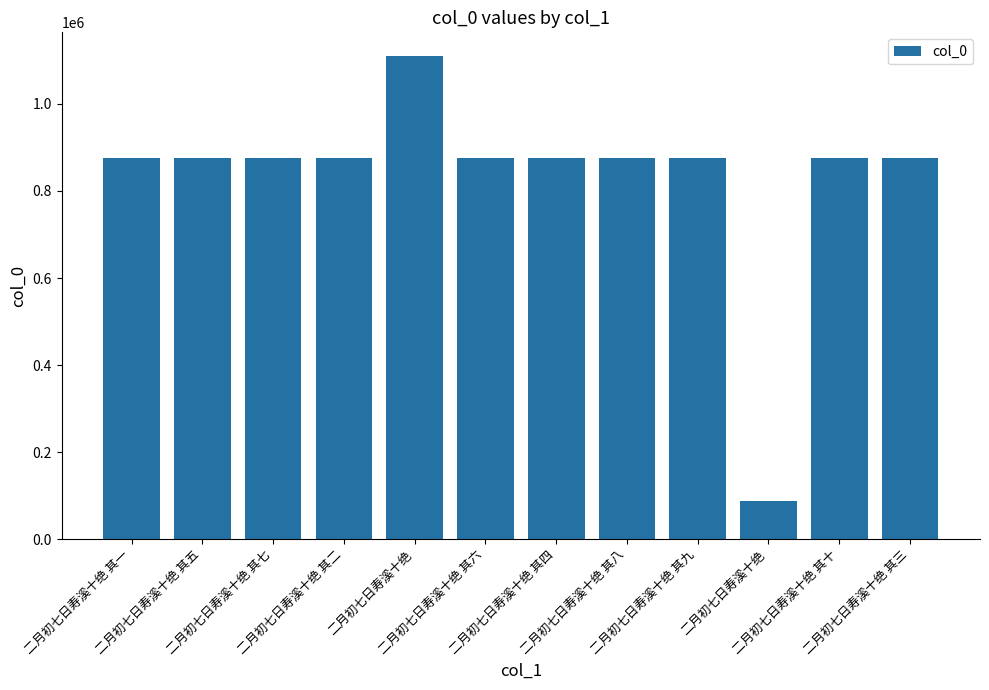

Rank the categories by value from lowest to highest.

二月初七日寿溪十绝, 二月初七日寿溪十绝 其三, 二月初七日寿溪十绝 其一, 二月初七日寿溪十绝 其四, 二月初七日寿溪十绝 其六, 二月初七日寿溪十绝 其十, 二月初七日寿溪十绝 其二, 二月初七日寿溪十绝 其八, 二月初七日寿溪十绝 其七, 二月初七日寿溪十绝 其五, 二月初七日寿溪十绝 其九, 二月初七日寿溪十绝